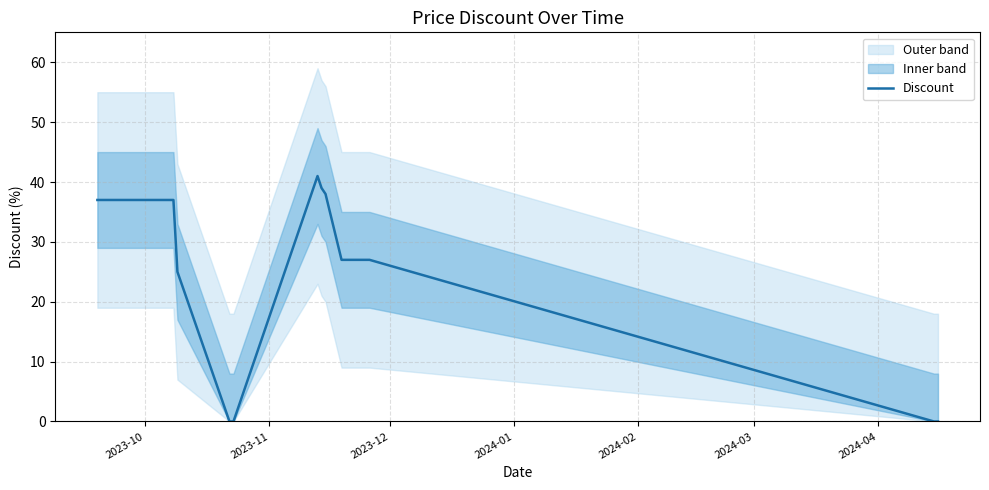

What is the difference between the maximum and minimum values?

41